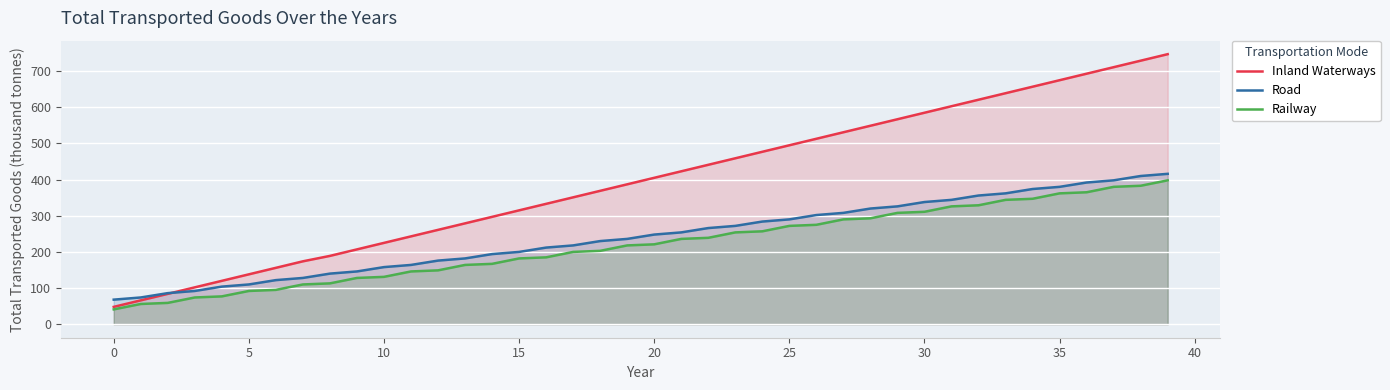

True or false: Railway has a value of 164 at 13.

True